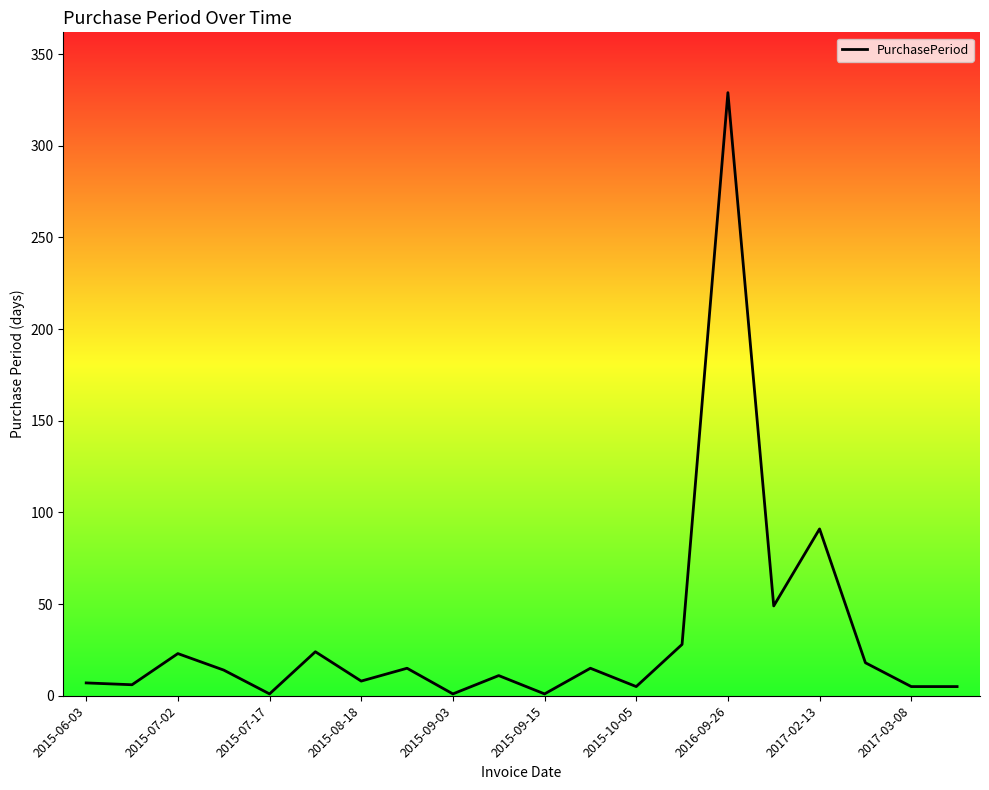

What is the greatest value displayed?

329